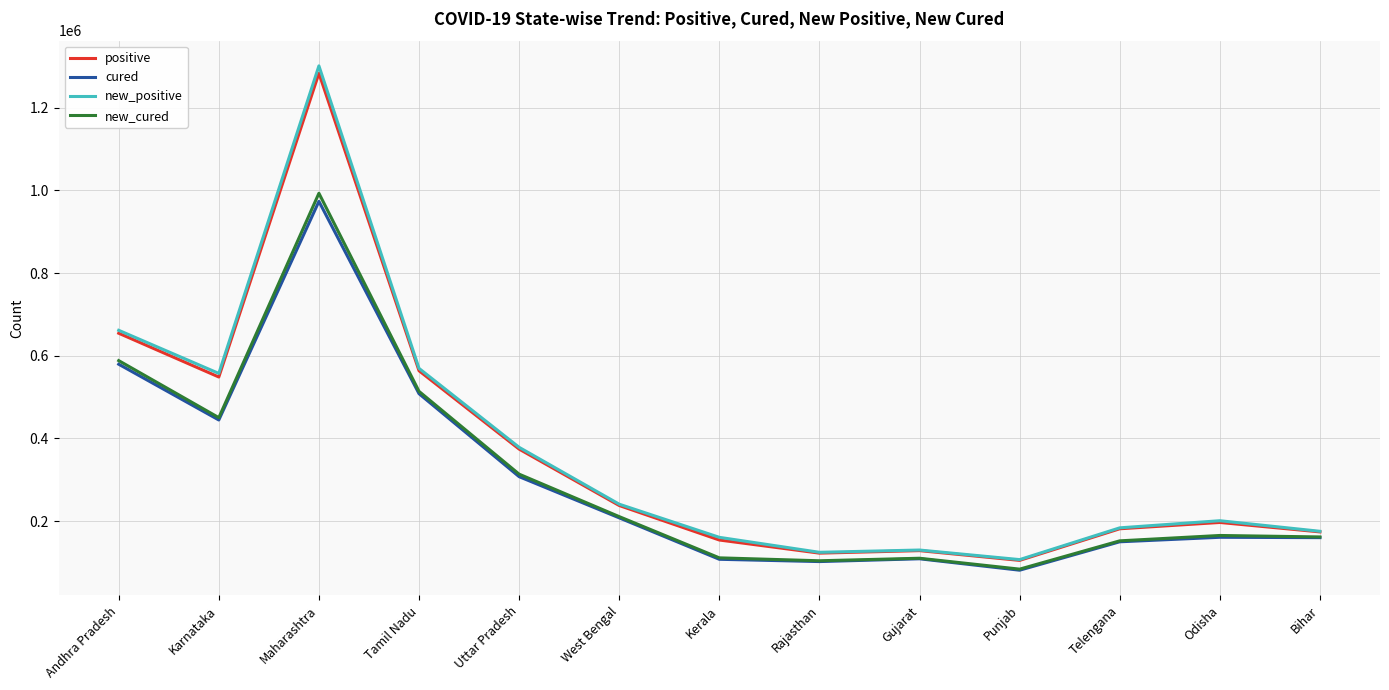

Read the new_positive value at Andhra Pradesh.

661458